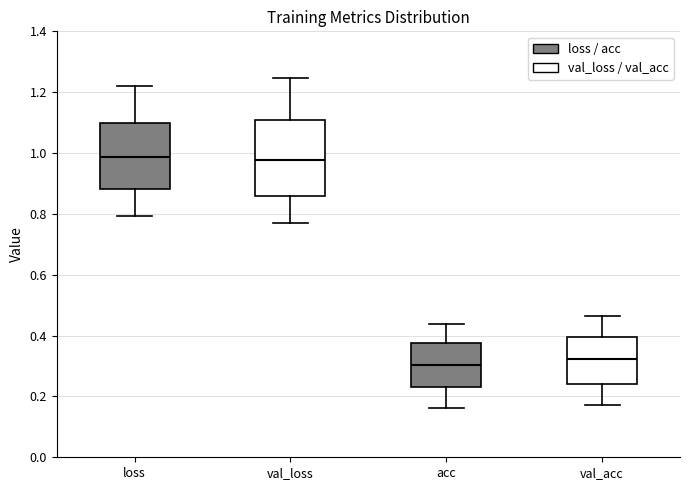

Comparing the boxes themselves (not the whiskers), which one is the tallest?

val_loss